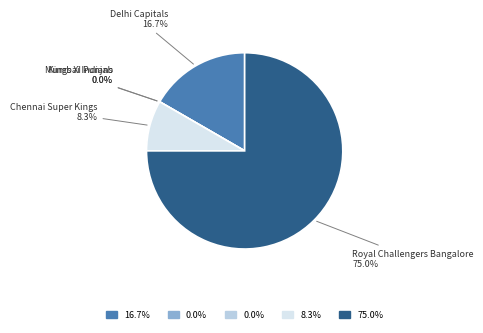

To the nearest percent, what is the difference between the largest and smallest slice percentages?

75%